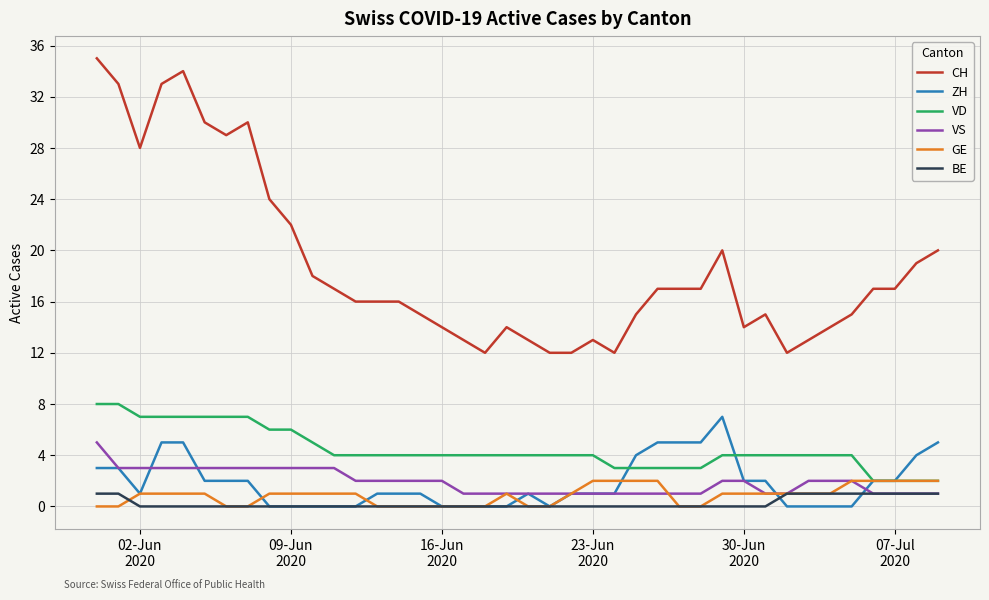

Which series has the widest spread of values?

CH